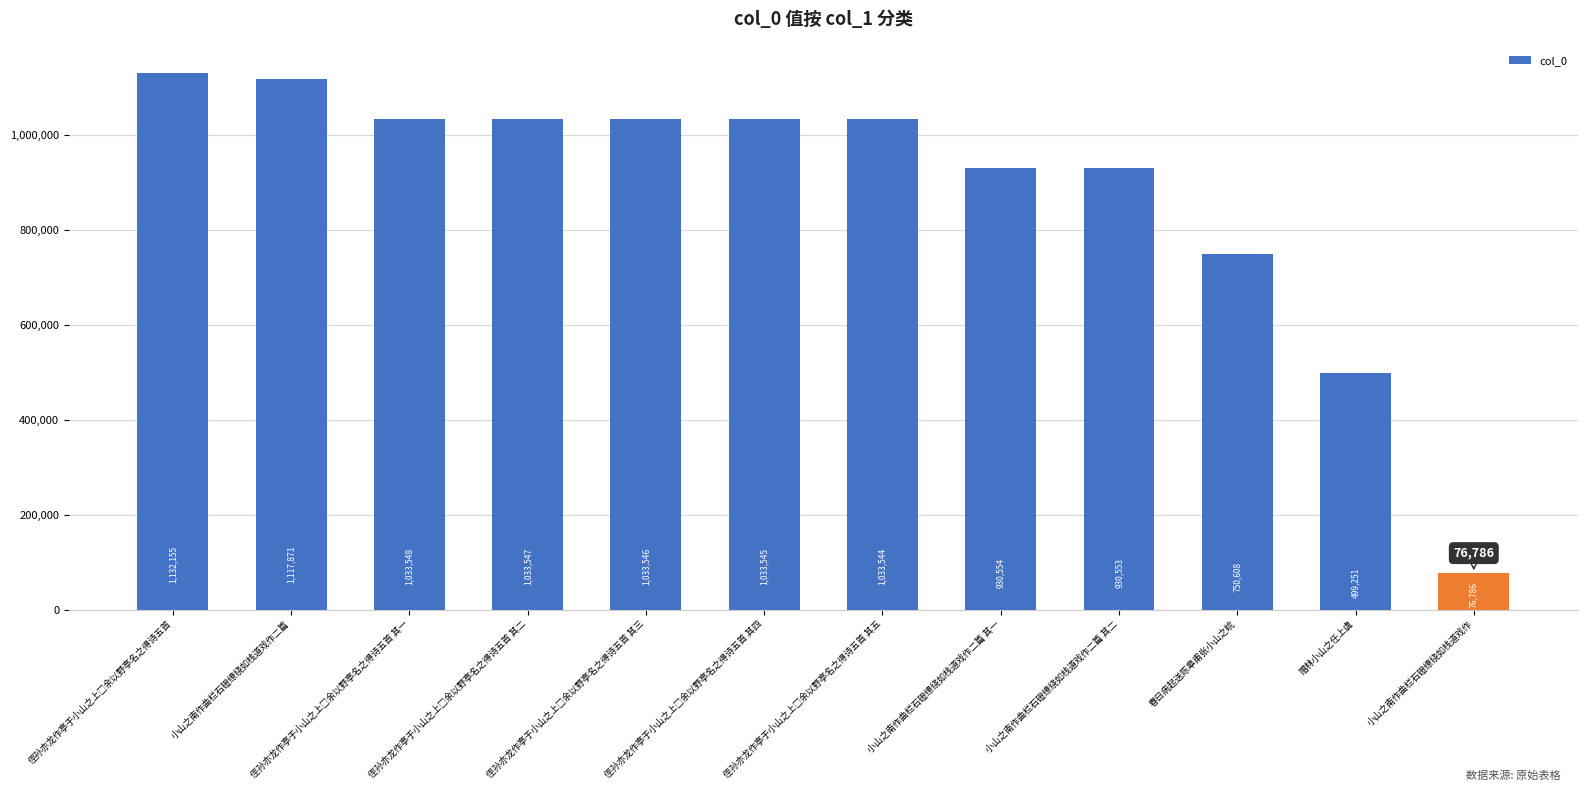

What is the label of the 11th bar from the right?

小山之南作曲栏石磴缭绕如栈道戏作二篇